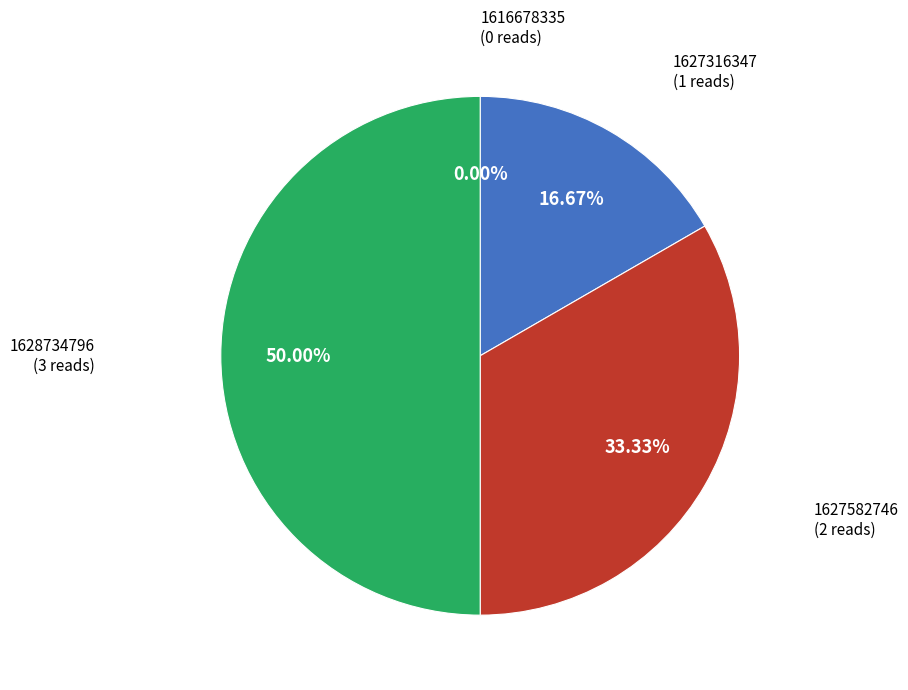

Between 1628734796 and 1627582746, which is larger?

1628734796